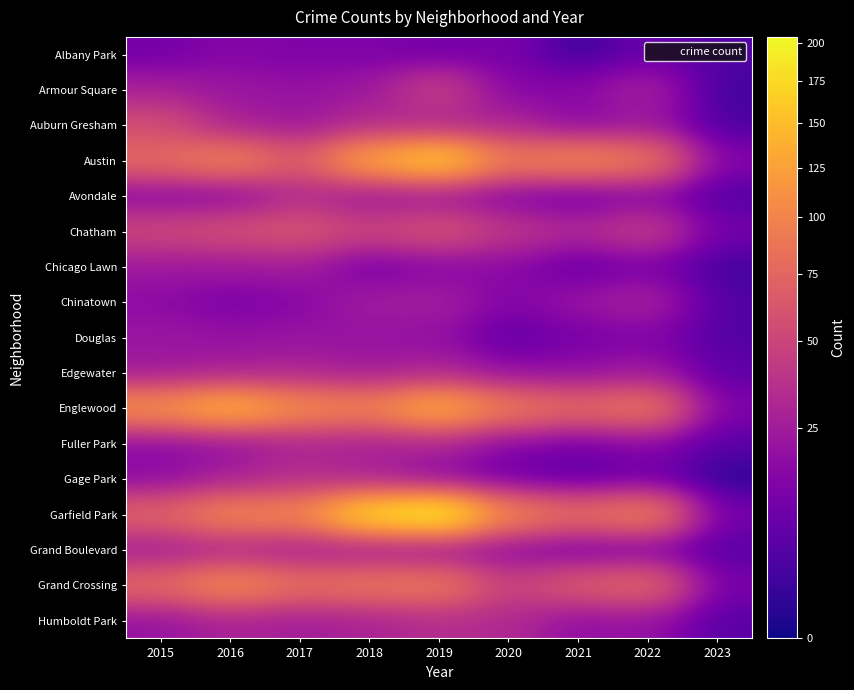

At how many categories does at least one series exceed 140?

3